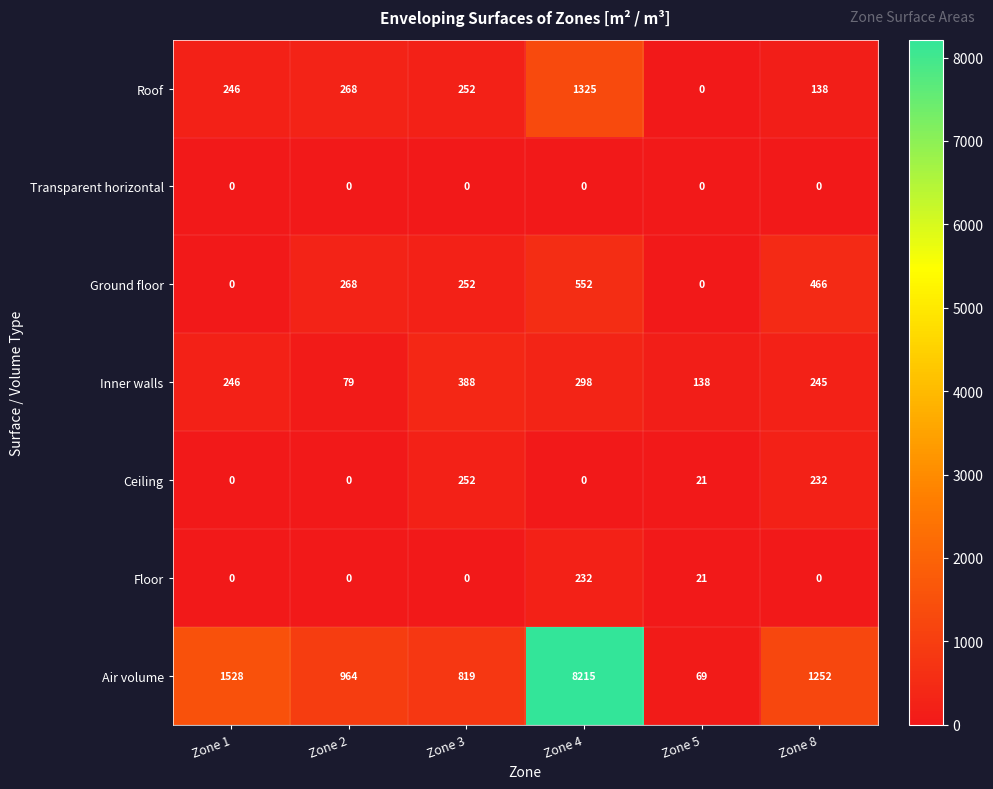

How many Inner walls values are between 138 and 298?

4